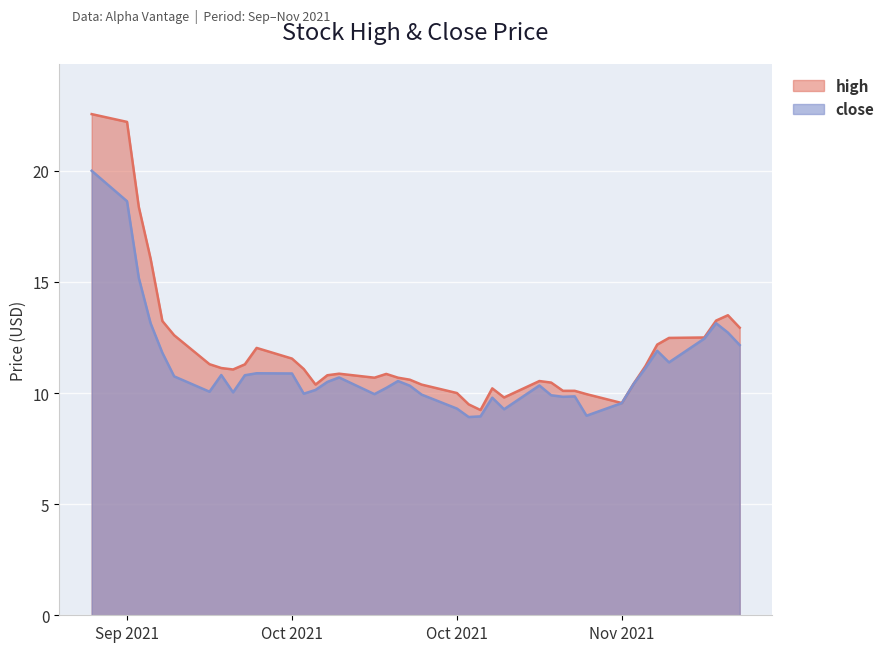

Reading left to right, extract all data points from this chart.

high: 22.6	22.2	18.4	16.0	13.2	12.6	11.3	11.1	11.1	11.3	12.0	11.6	11.1	10.4	10.8	10.9	10.7	10.9	10.7	10.6	10.4	10.0	9.5	9.2	10.2	9.8	10.5	10.5	10.1	10.1	9.9	9.6	10.4	11.2	12.2	12.5	12.5	13.3	13.5	12.9
close: 20.0	18.6	15.2	13.1	11.8	10.8	10.1	10.8	10.0	10.8	10.9	10.9	10.0	10.1	10.5	10.7	9.9	10.2	10.5	10.3	9.9	9.3	8.9	8.9	9.8	9.3	10.3	9.9	9.8	9.8	9.0	9.6	10.4	11.1	11.9	11.4	12.4	13.1	12.7	12.2